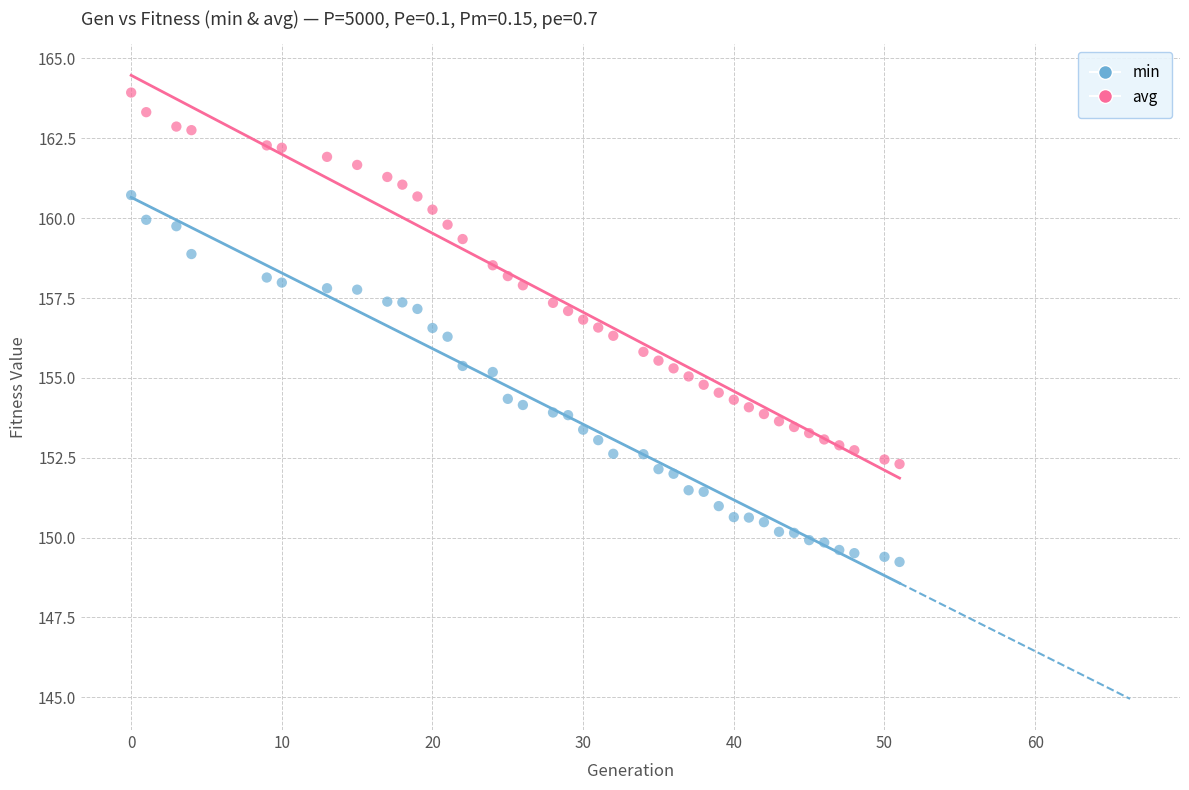

What are all the series names shown in the legend?

min, avg